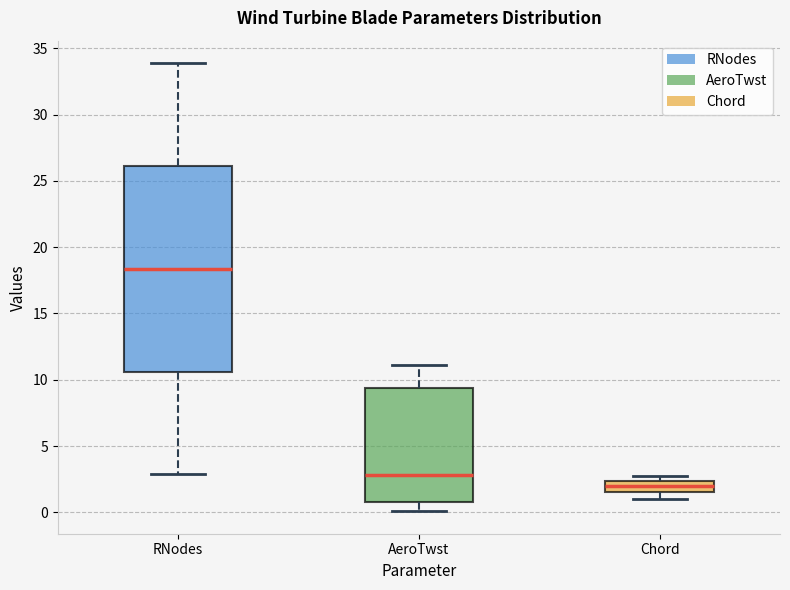

Reading left to right, transcribe this box plot: for each box, give where its median line is, the range the box spans, and where its two whiskers end, as read against the y-axis. The values are not printed on the chart, so give them approximately, as read against the axis.

RNodes: median 18.5, box 10.5 to 26.0, whiskers 3.0 to 34.0
AeroTwst: median 3.0, box 0.5 to 9.5, whiskers 0.0 to 11.0
Chord: median 2.0, box 1.5 to 2.5, whiskers 1.0 to 2.5 (just above the box's upper edge)